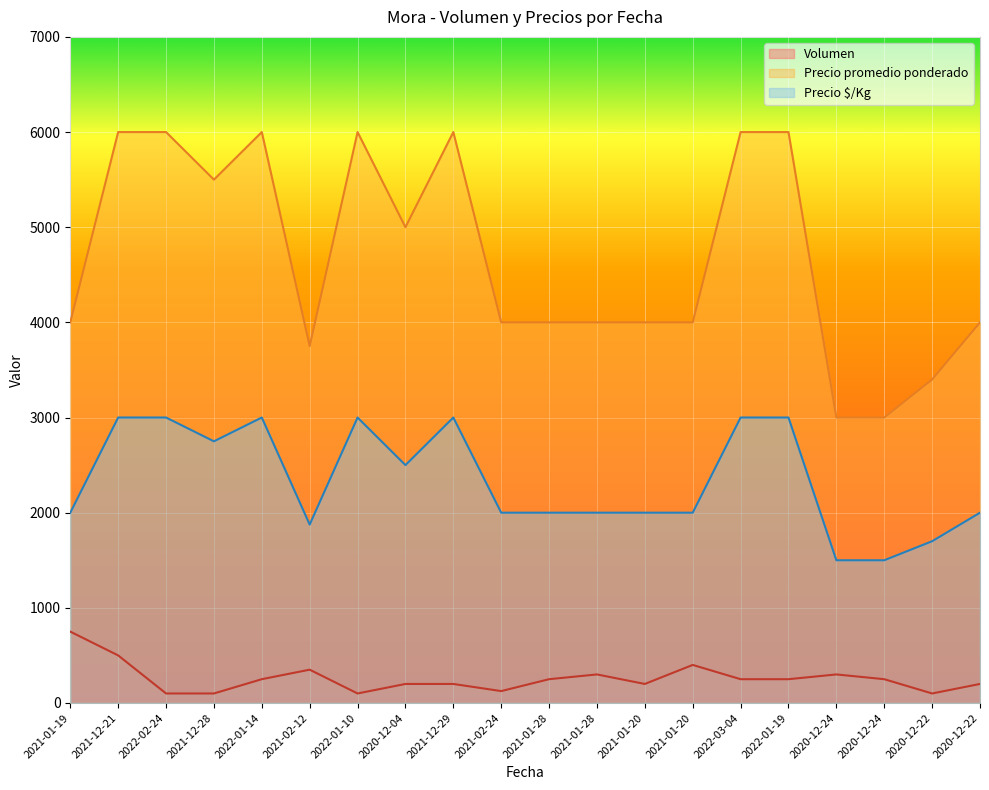

True or false: Precio promedio ponderado has more than 1 interior local peaks.

True